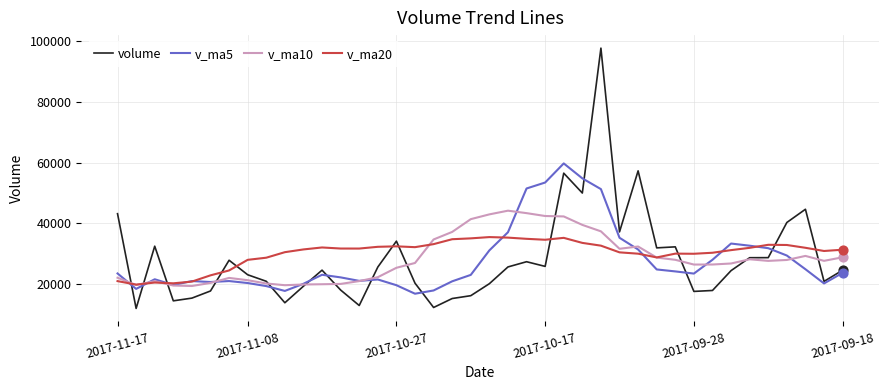

Which series has the widest spread of values?

volume